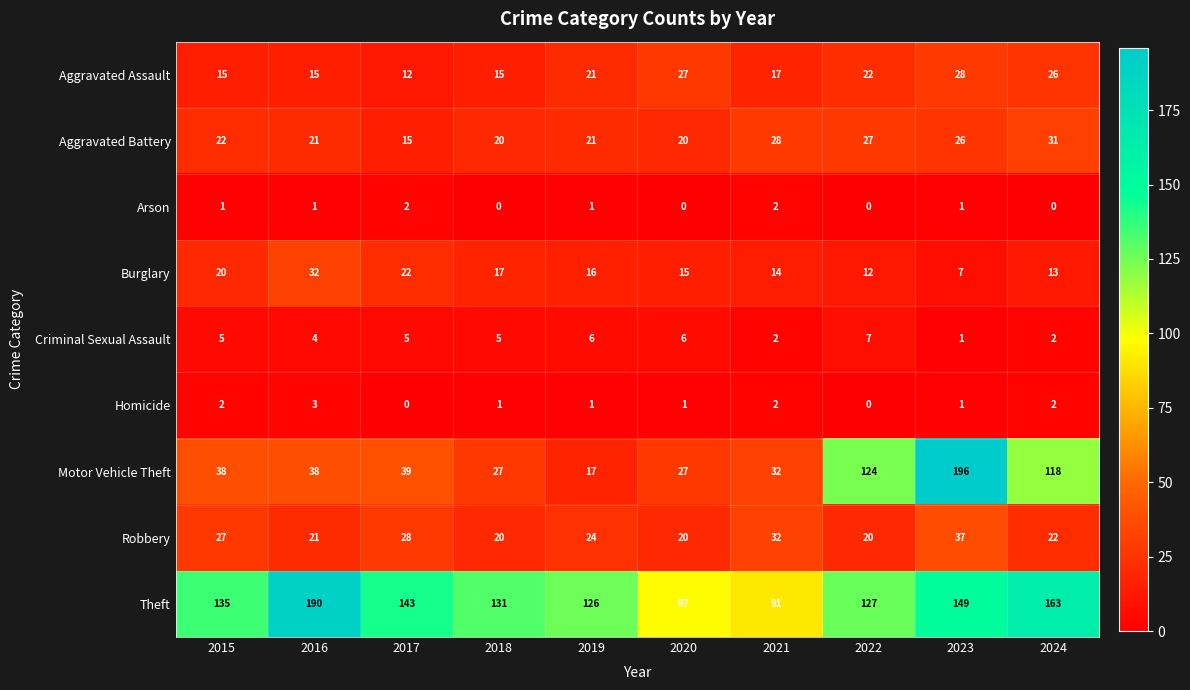

Where does the Burglary series first go above 16?

2015